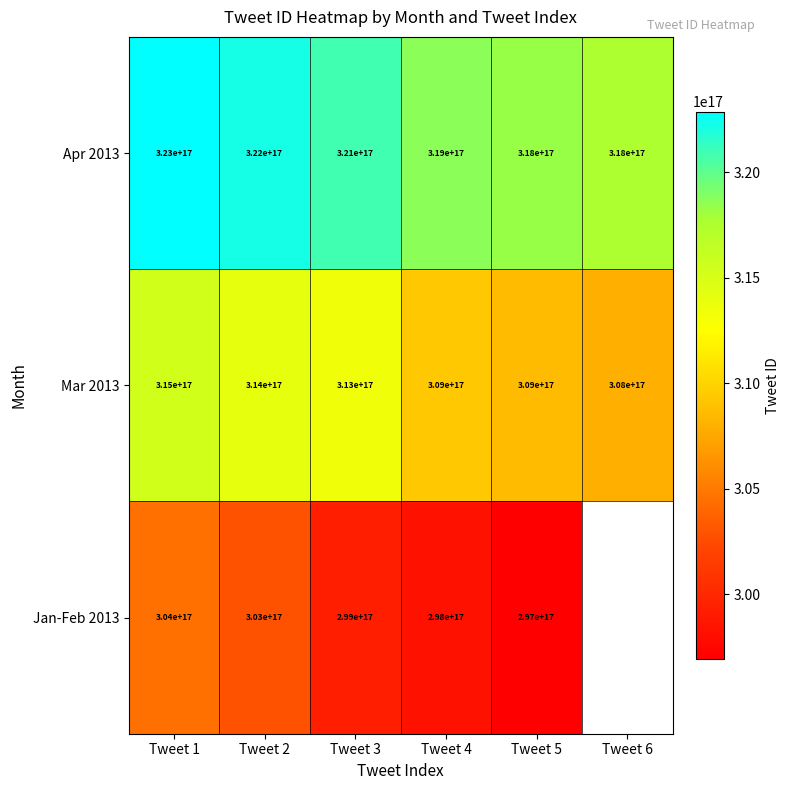

Count the Mar 2013 values in the range 309000000000000000 to 314000000000000000.

4